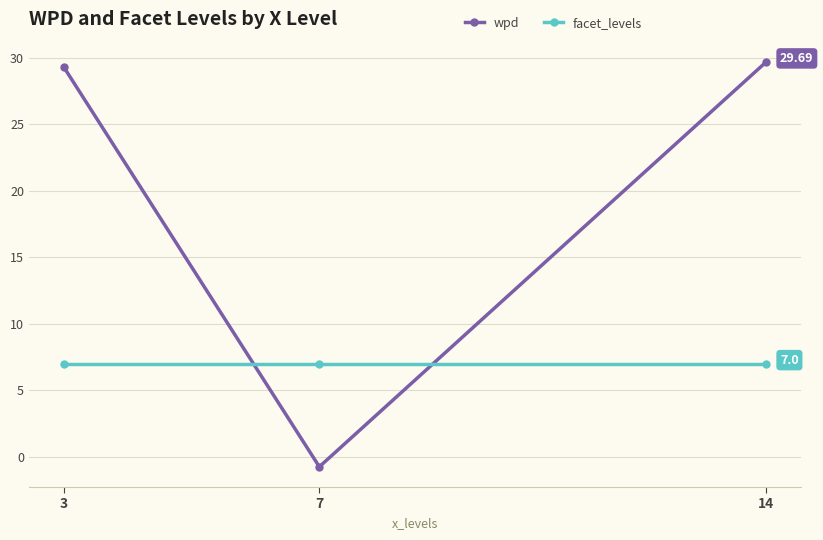

At how many categories does at least one series exceed 10?

2